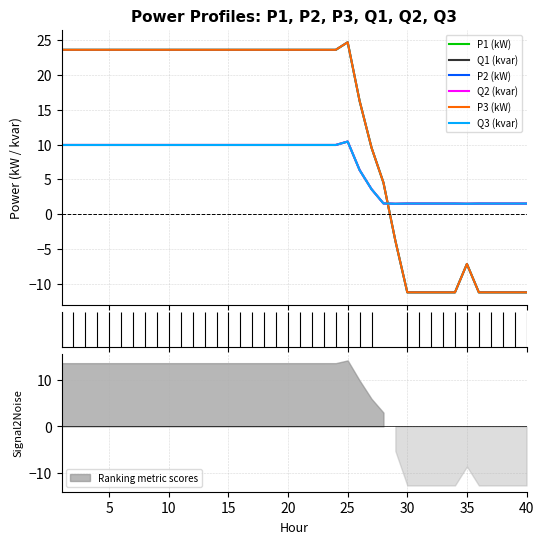

After their last crossing, which series has the higher values: Q2 (kvar) or Q3 (kvar)?

Q3 (kvar)